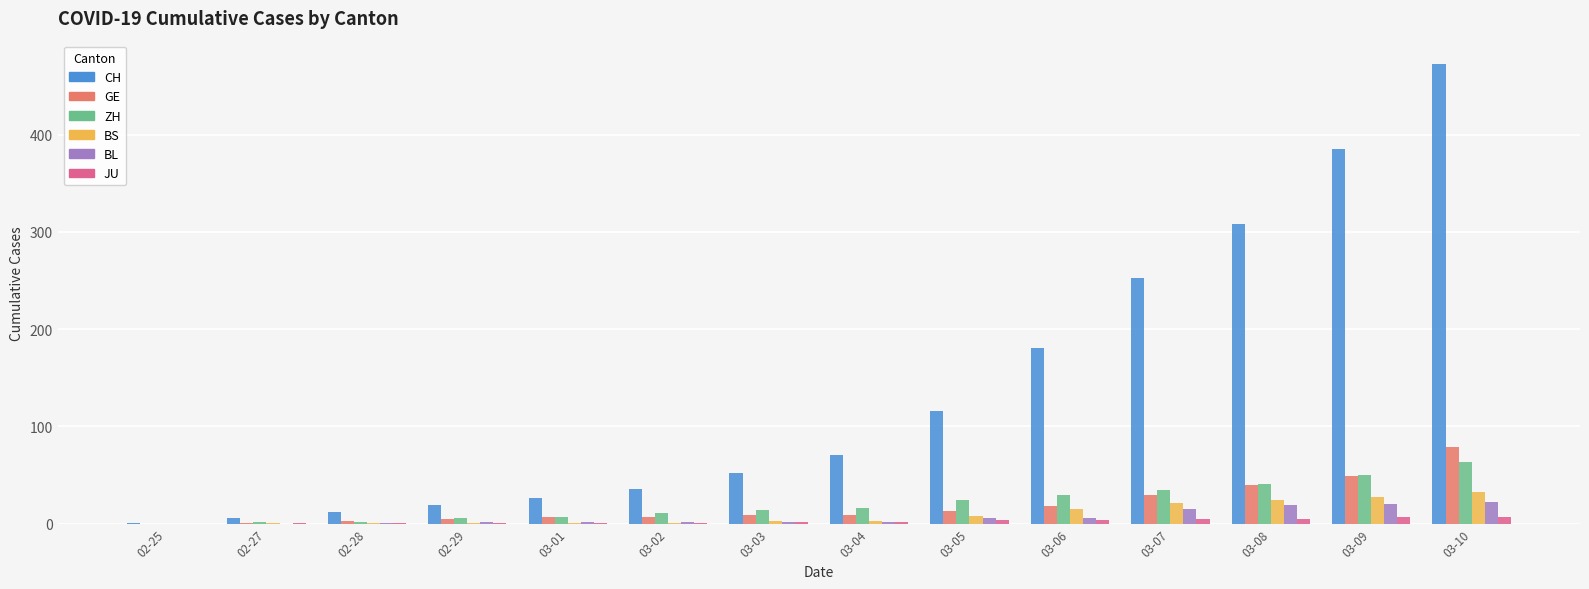

Which series has the largest total across all categories?

CH